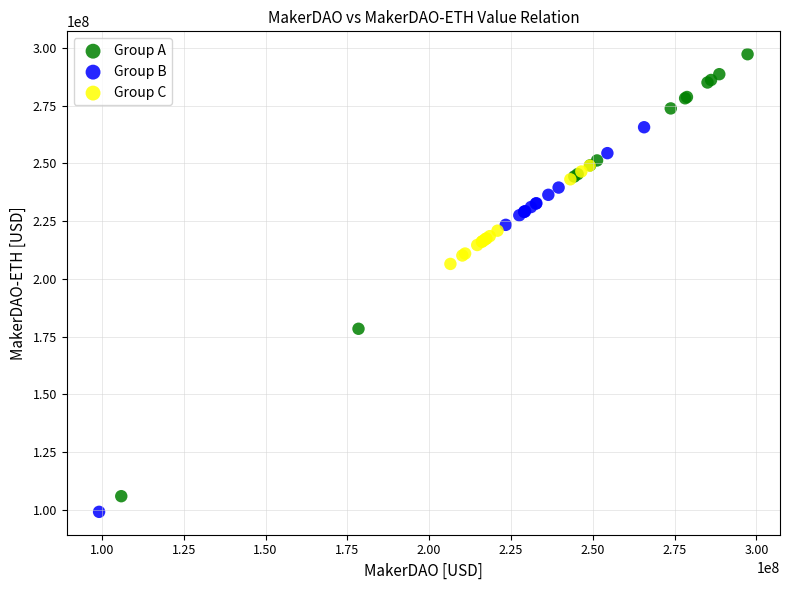

Which series contains the lowest Y value?

Group B